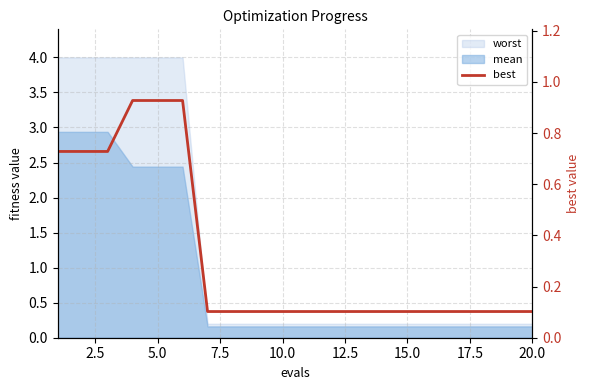

What is the average value?

0.3